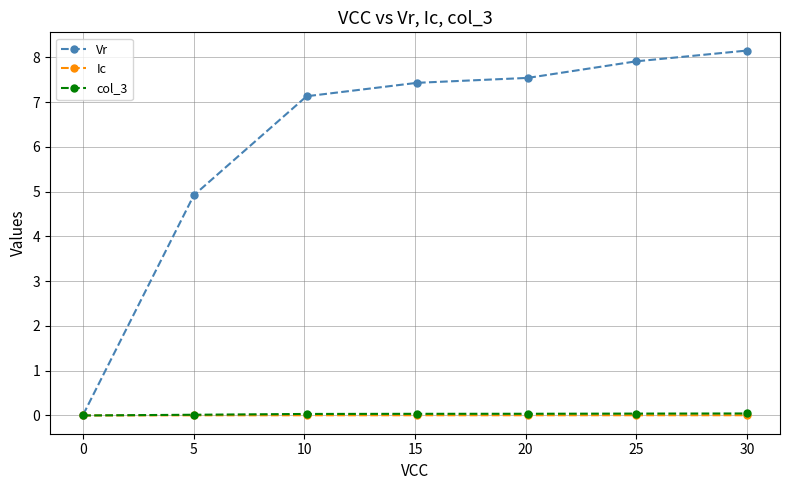

Which series has the largest range (max minus min)?

Vr